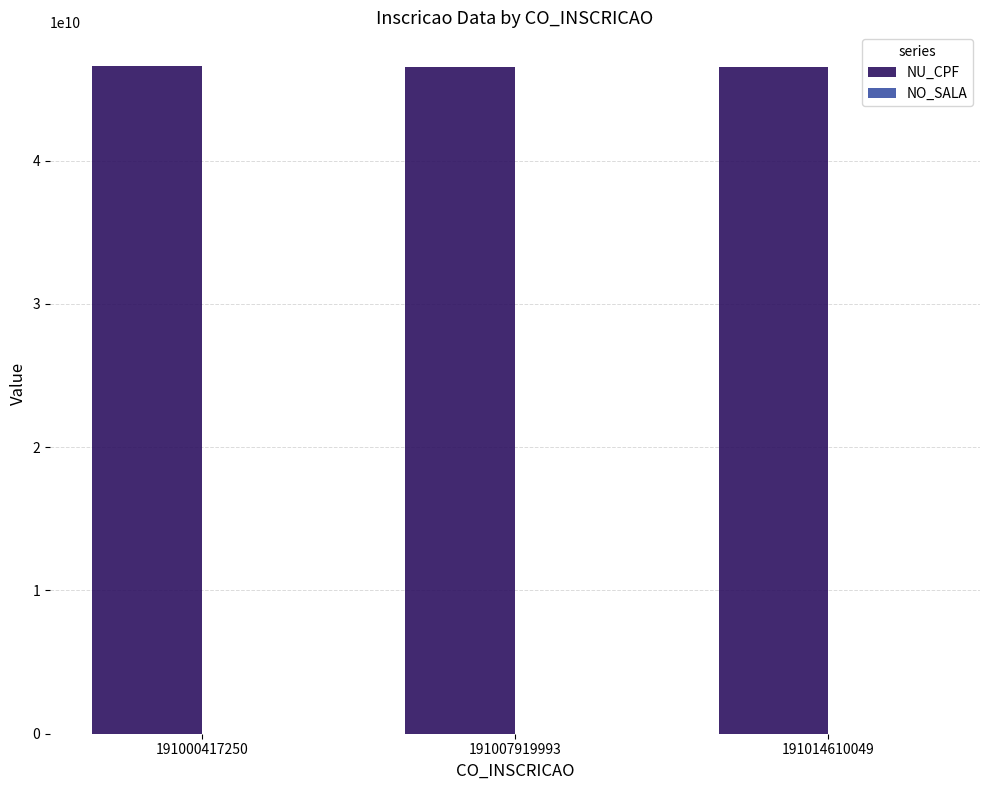

Which series has the largest total across all categories?

NU_CPF